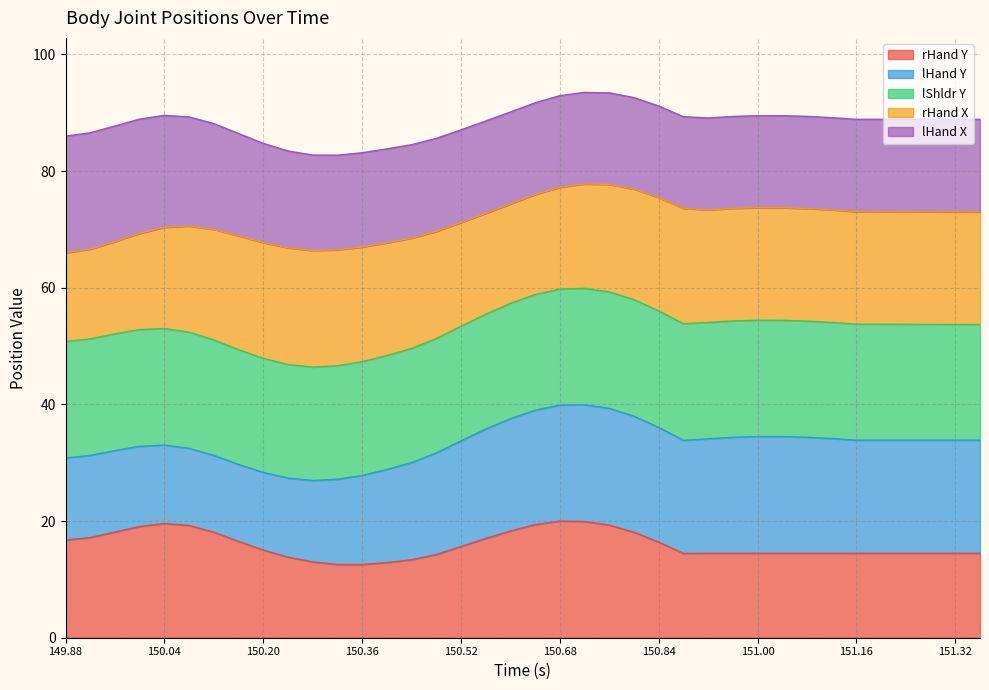

At which label does Time(s) reach its peak?

151.36